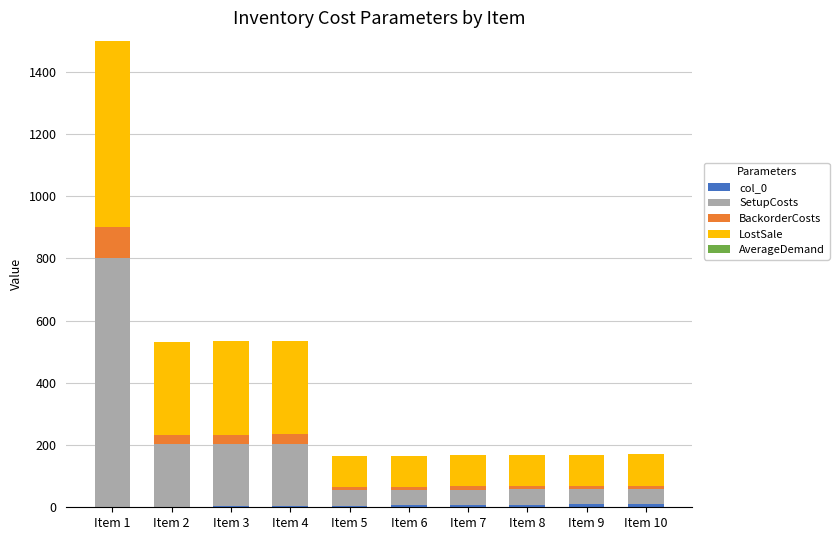

Reading left to right, extract all data points from this chart.

col_0: Item 1=1	Item 2=2	Item 3=3	Item 4=4	Item 5=5	Item 6=6	Item 7=7	Item 8=8	Item 9=9	Item 10=10
SetupCosts: Item 1=800	Item 2=200	Item 3=200	Item 4=200	Item 5=50	Item 6=50	Item 7=50	Item 8=50	Item 9=50	Item 10=50
BackorderCosts: Item 1=100	Item 2=30	Item 3=30	Item 4=30	Item 5=10	Item 6=10	Item 7=10	Item 8=10	Item 9=10	Item 10=10
LostSale: Item 1=1000	Item 2=300	Item 3=300	Item 4=300	Item 5=100	Item 6=100	Item 7=100	Item 8=100	Item 9=100	Item 10=100
AverageDemand: Item 1=40	Item 2=0	Item 3=0	Item 4=0	Item 5=0	Item 6=0	Item 7=0	Item 8=0	Item 9=0	Item 10=0